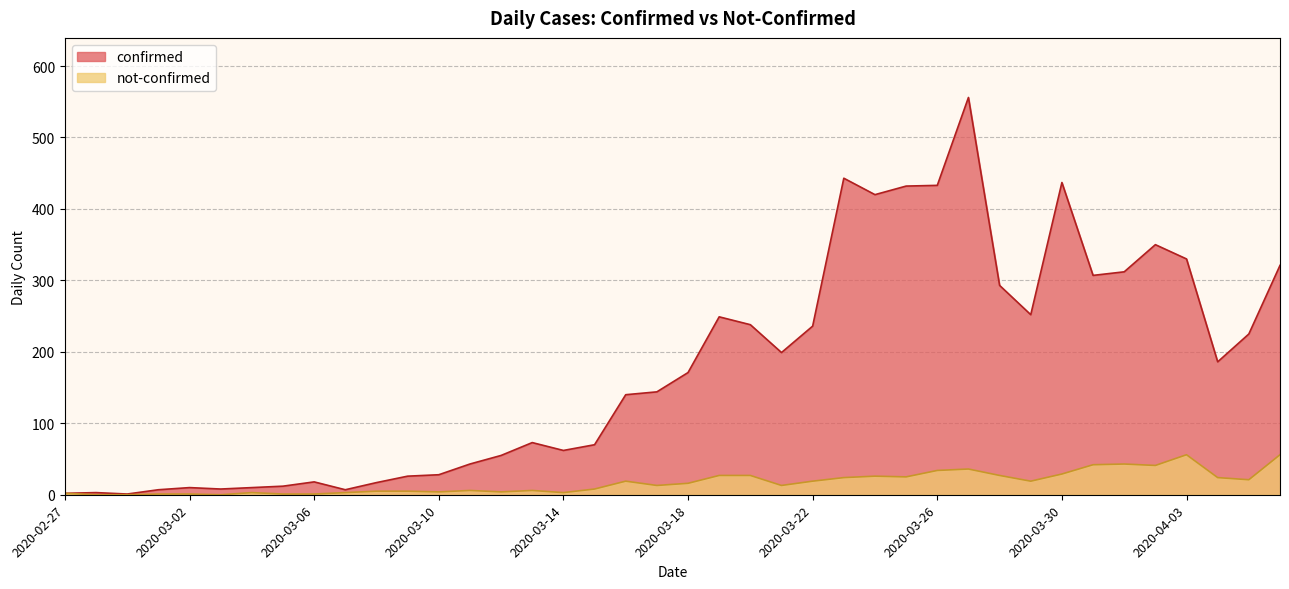

Which series changed the most between 2020-03-22 and 2020-04-01?

confirmed